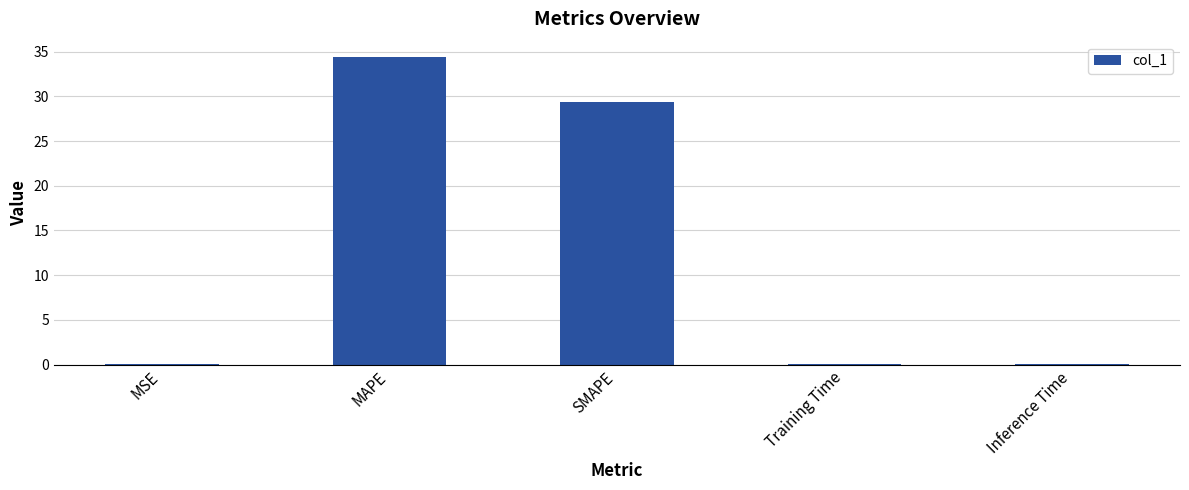

What is the sum of the values at MSE and Training Time?

0.1